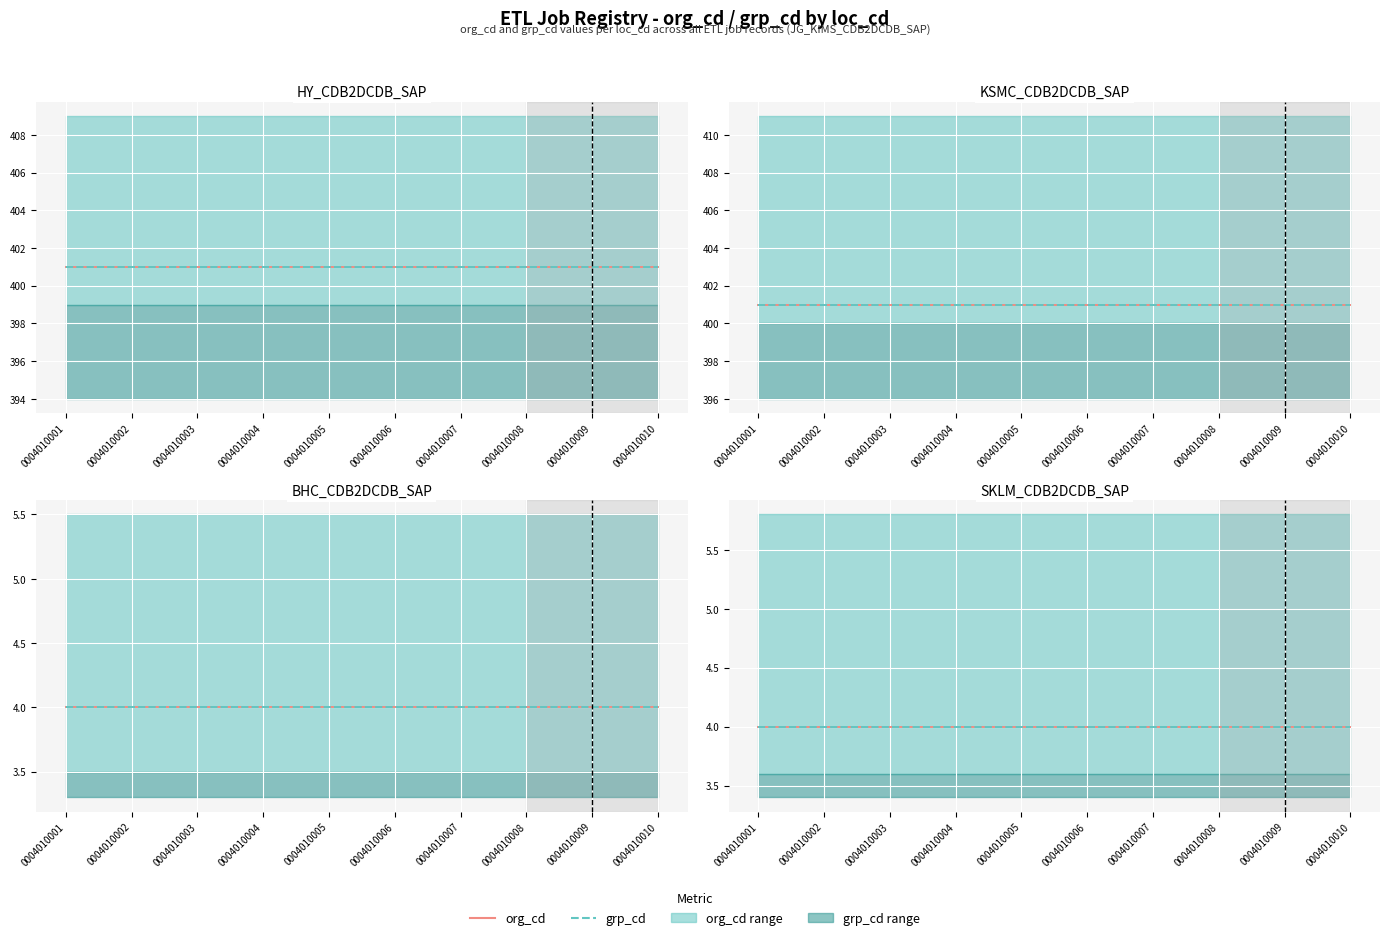

How many data points does each series have?

10